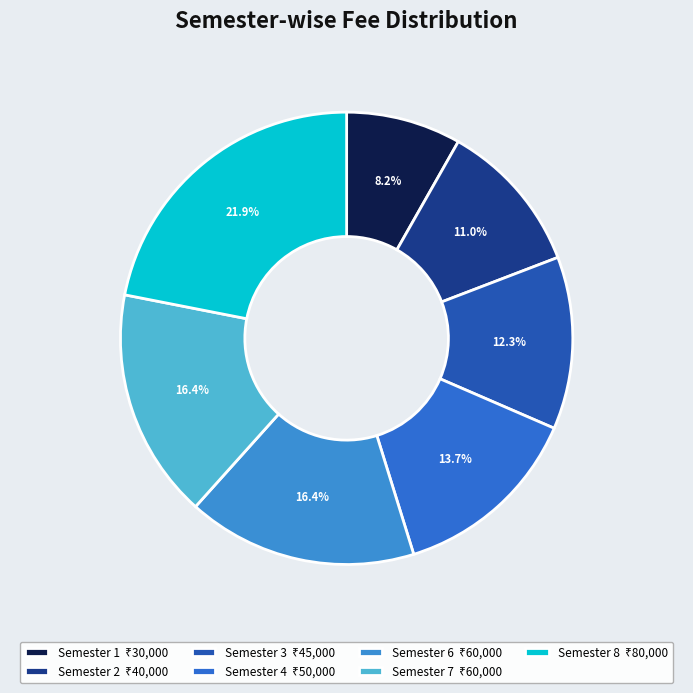

How many slices are in this pie chart?

7